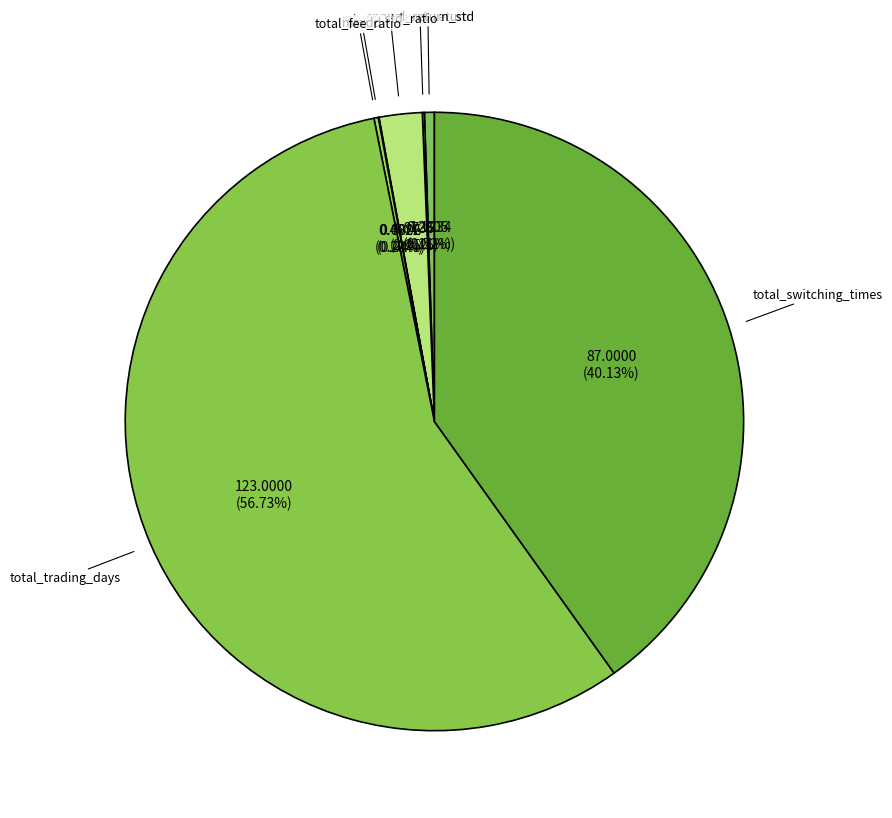

The total_trading_days slice represents 57% of the pie. True or false?

True